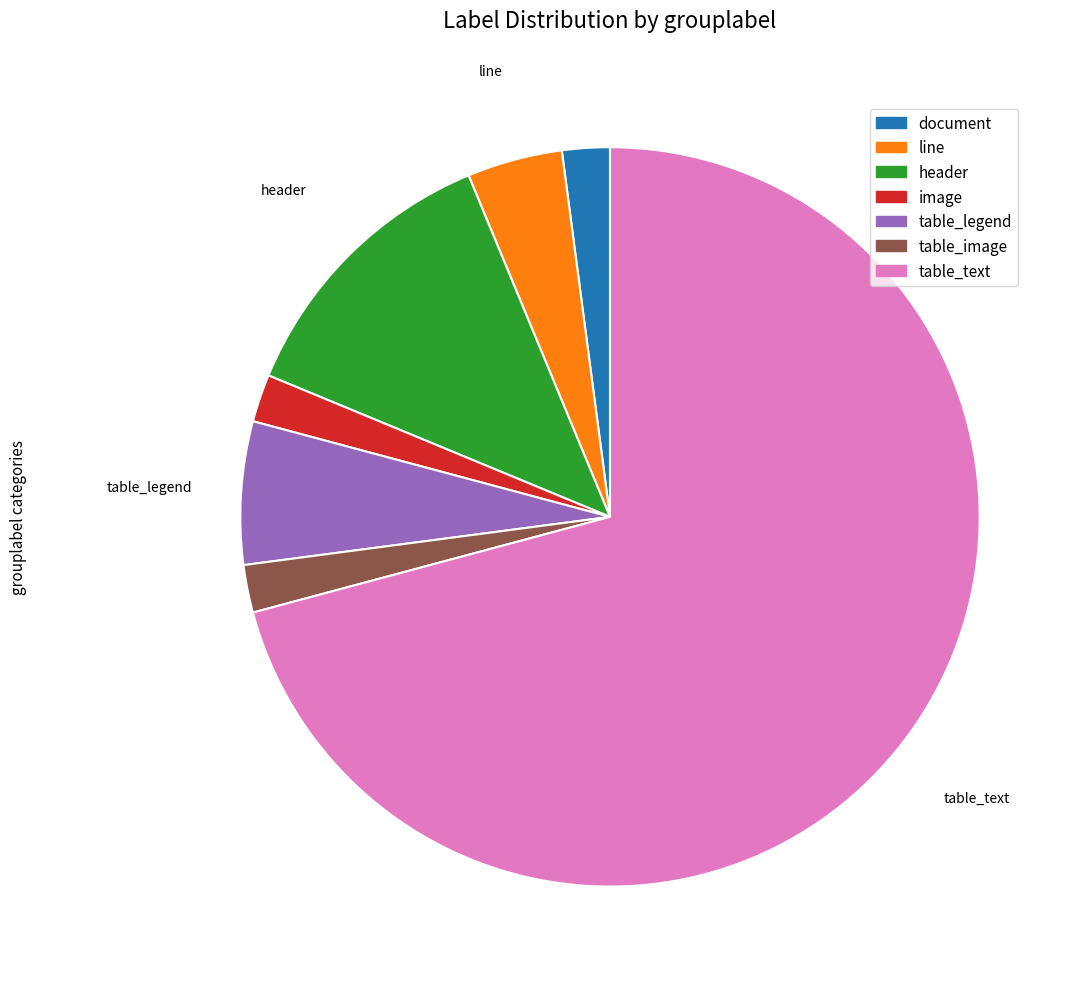

Is it true that header is 12% of the pie?

True